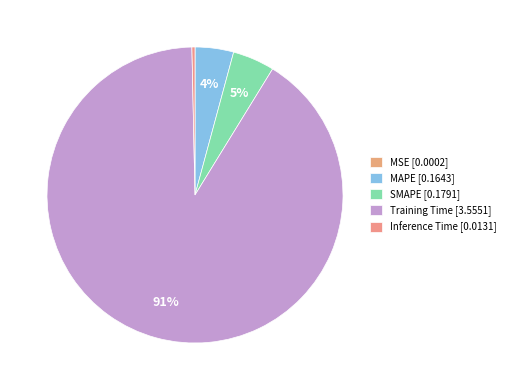

How many segments does this pie chart have?

5